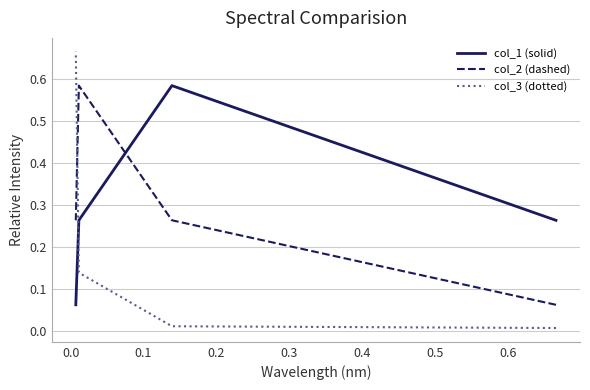

At how many categories does at least one series exceed 0?

4